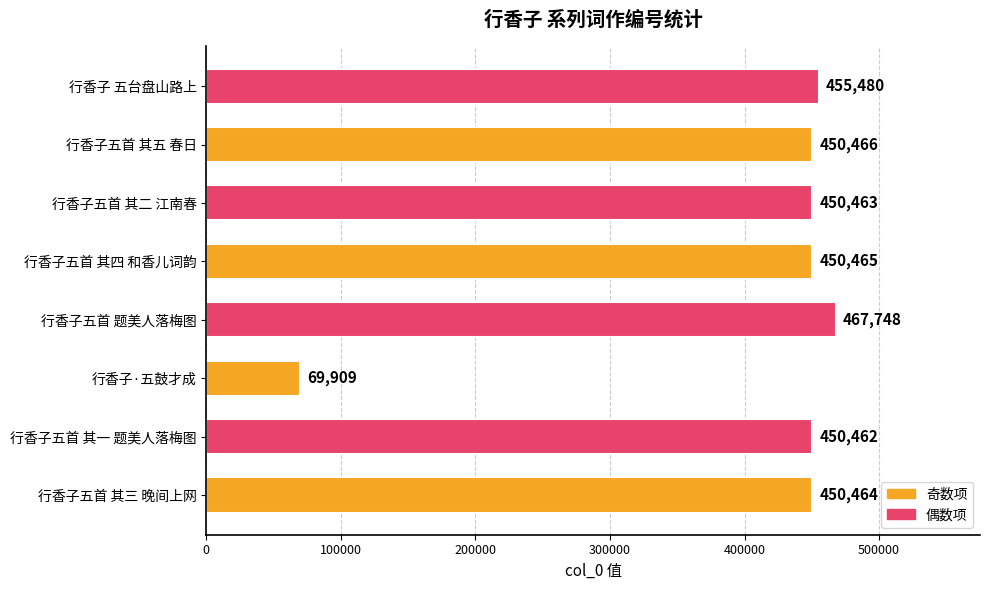

What is the change in value from 行香子五首 其三 晚间上网 to 行香子·五鼓才成?

-380555